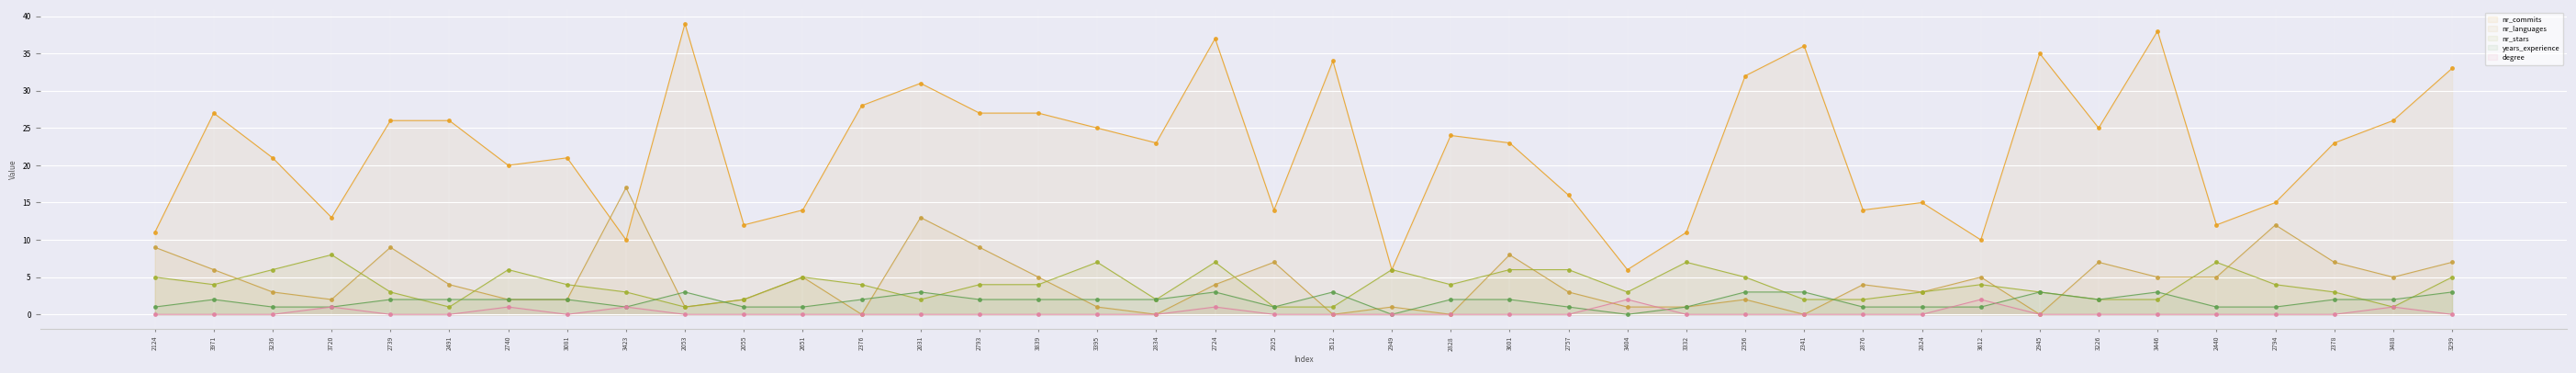

Which series has the largest total across all categories?

nr_commits